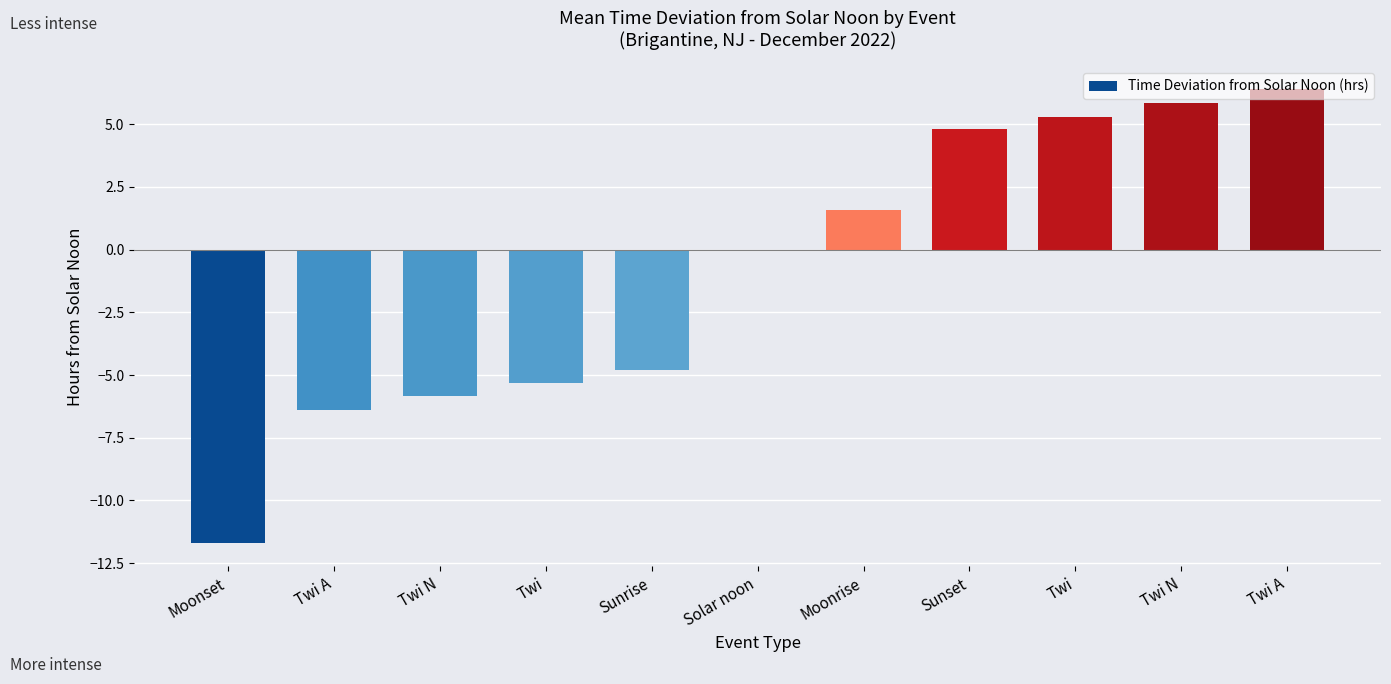

Rank the categories by value from highest to lowest.

Twi A, Twi N, Twi, Sunset, Moonrise, Solar noon, Sunrise, Twi, Twi N, Twi A, Moonset